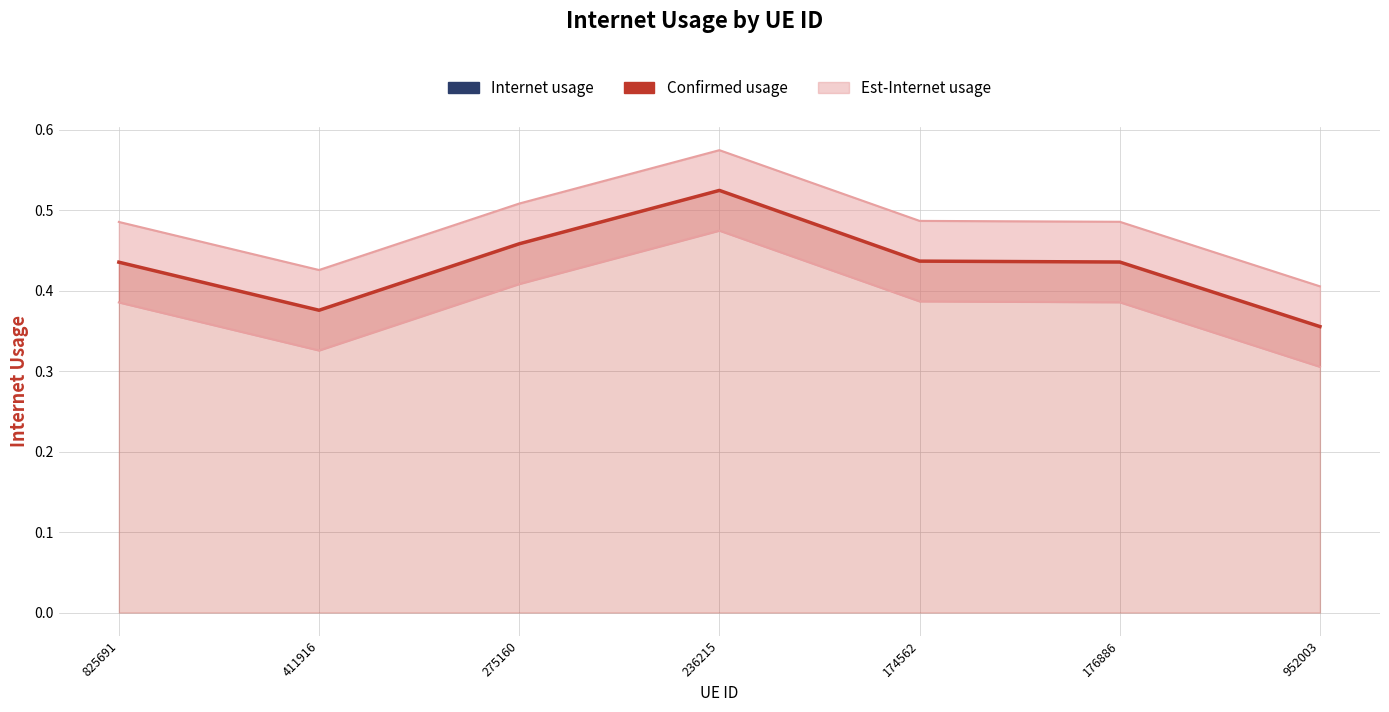

In Upper bound, how many points are lower than both neighbors (excluding endpoints)?

1